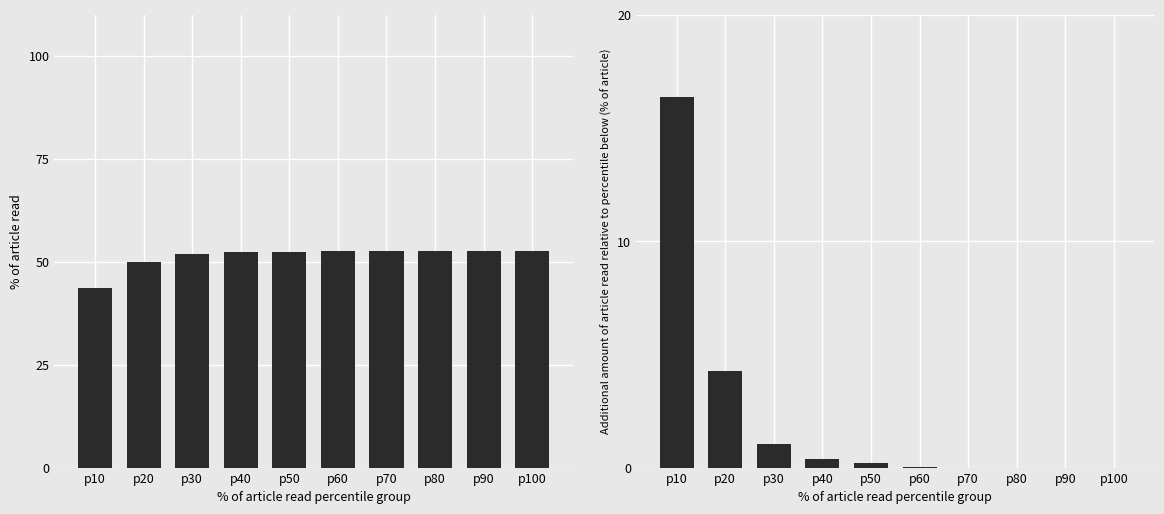

What is the highest value of the row_4 series?

16.3